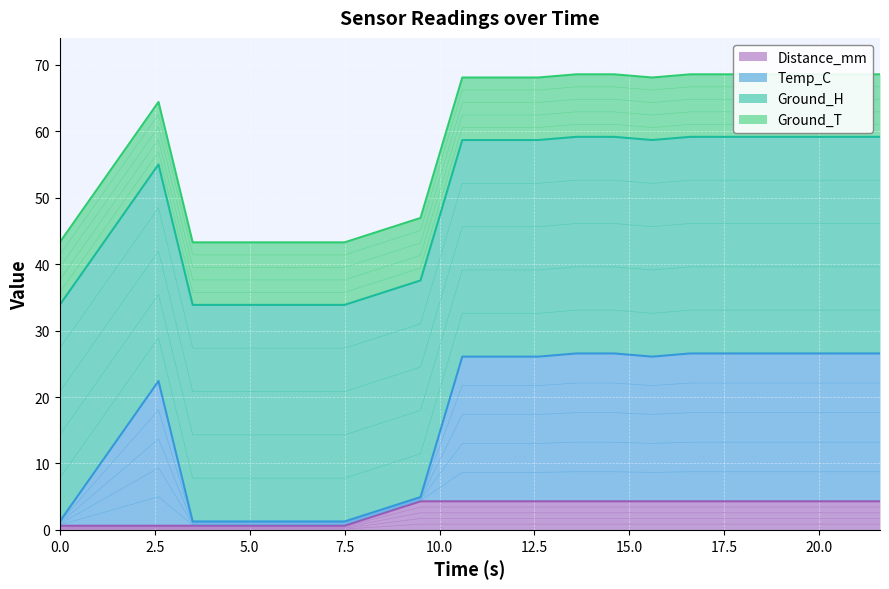

What is the sum of the Distance_mm values at 3.5 and 0.0?

1.2